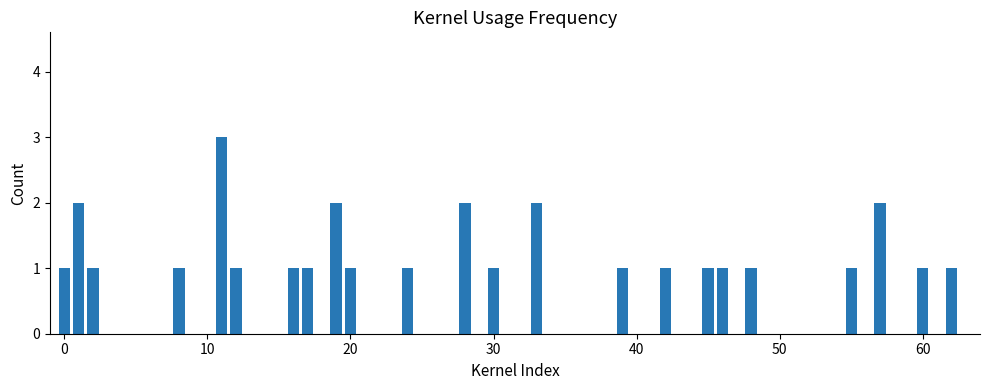

Count the values in the range 1 to 2.

22